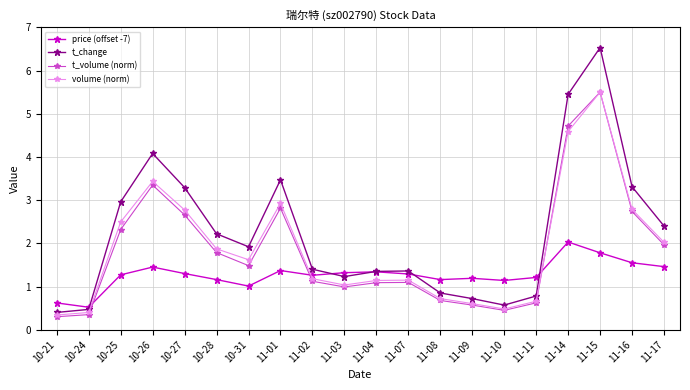

Which series has the largest range (max minus min)?

t_change